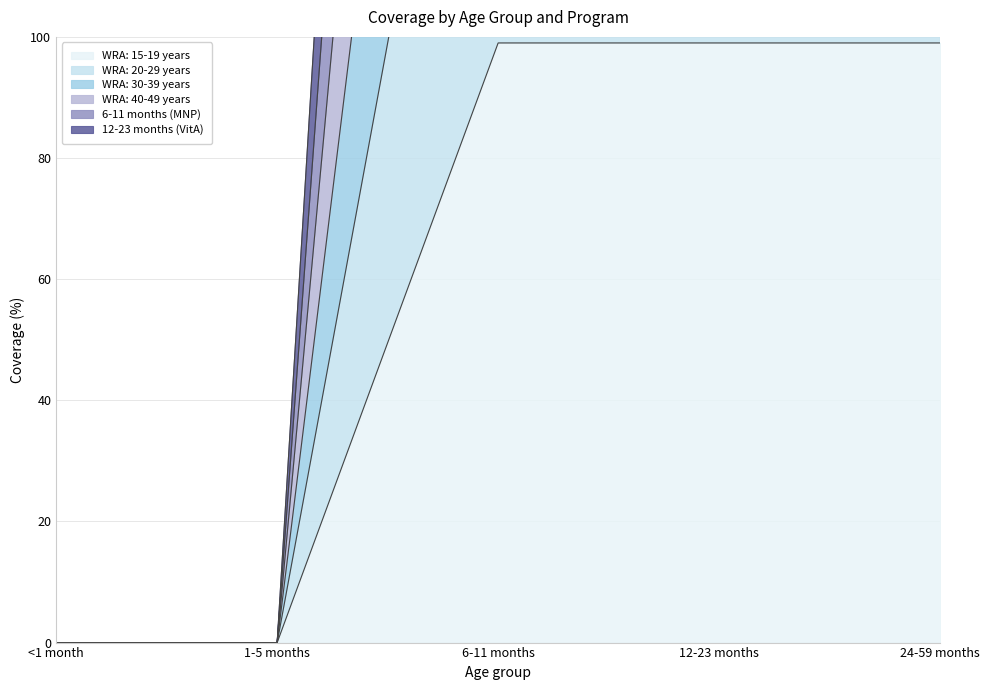

At 6-11 months, list the series in order from smallest to largest.

WRA: 15-19 years, WRA: 20-29 years, WRA: 40-49 years, WRA: 30-39 years, 6-11 months (MNP), 12-23 months (VitA)